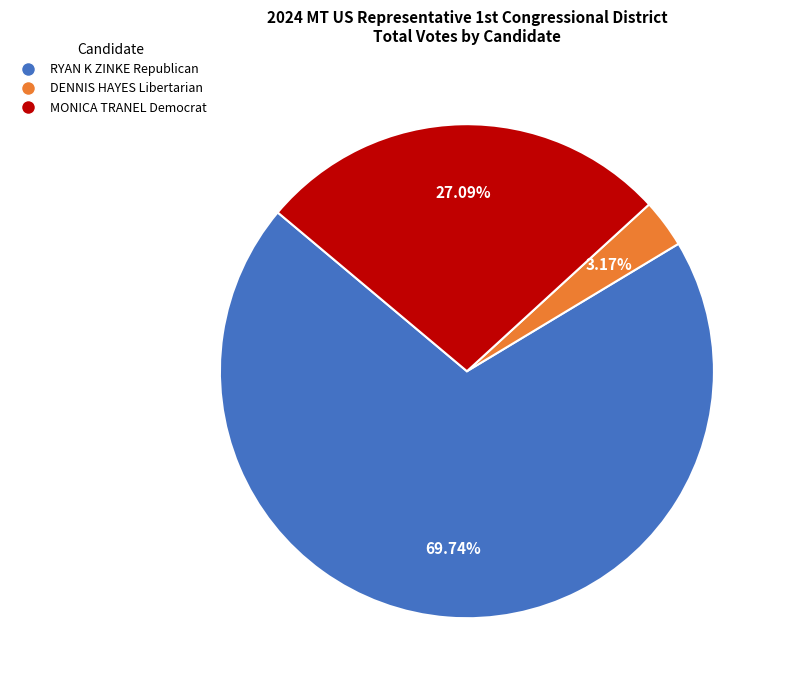

To the nearest percent, what percentage of the pie is DENNIS HAYES Libertarian?

3%